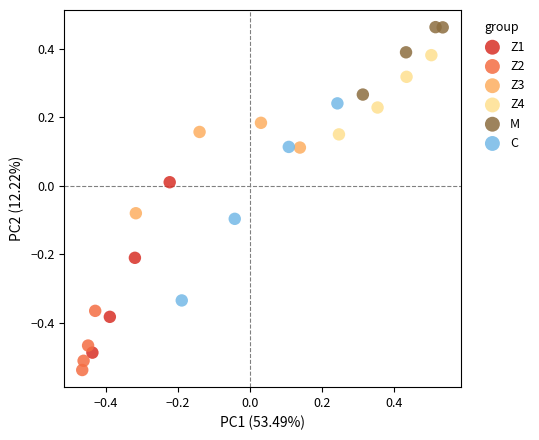

Which series reaches the minimum Y coordinate?

Z2